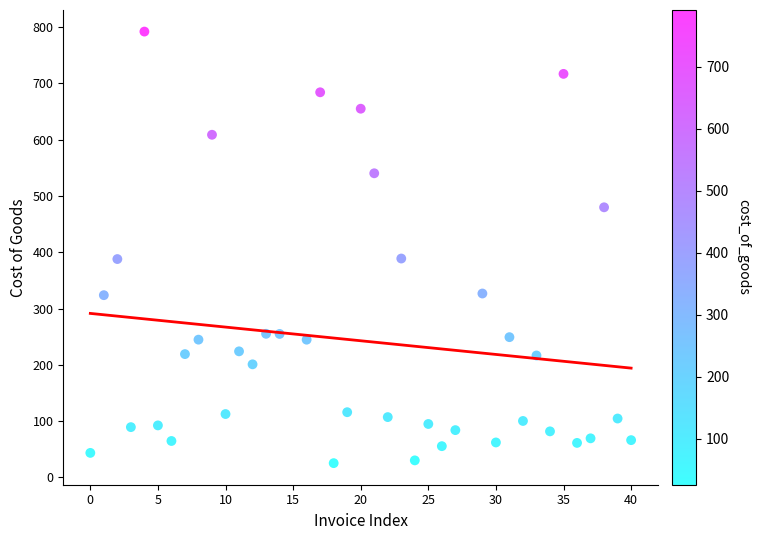

What is the range of X values (max minus min)?

40.0